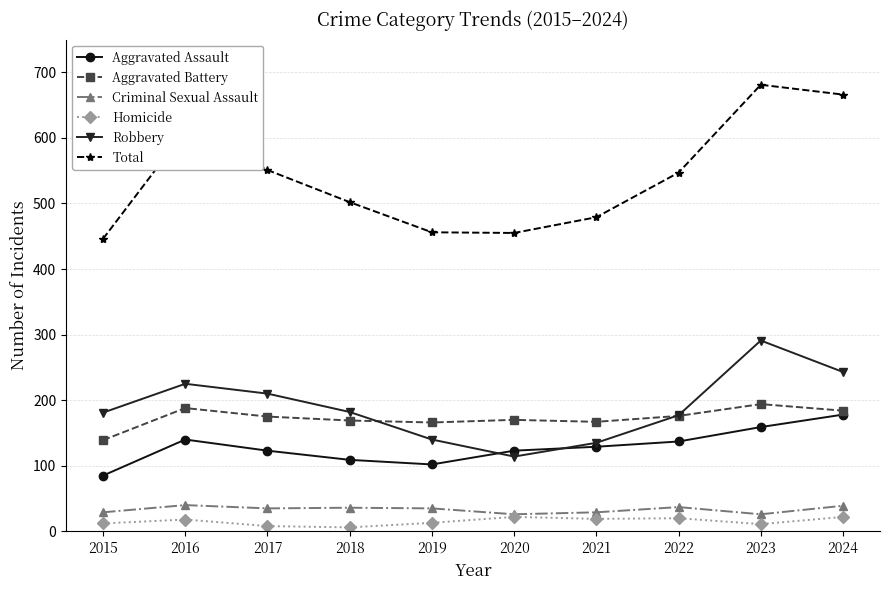

True or false: Aggravated Battery and Homicide intersect in this chart.

False